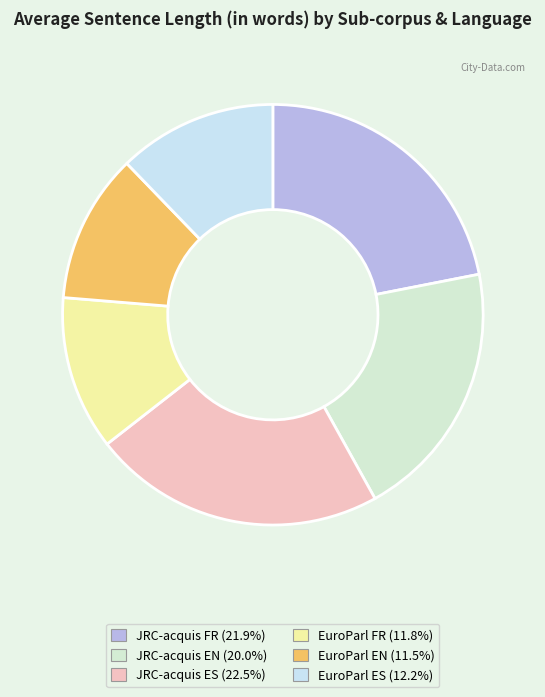

The EuroParl EN slice represents 6% of the pie. True or false?

False